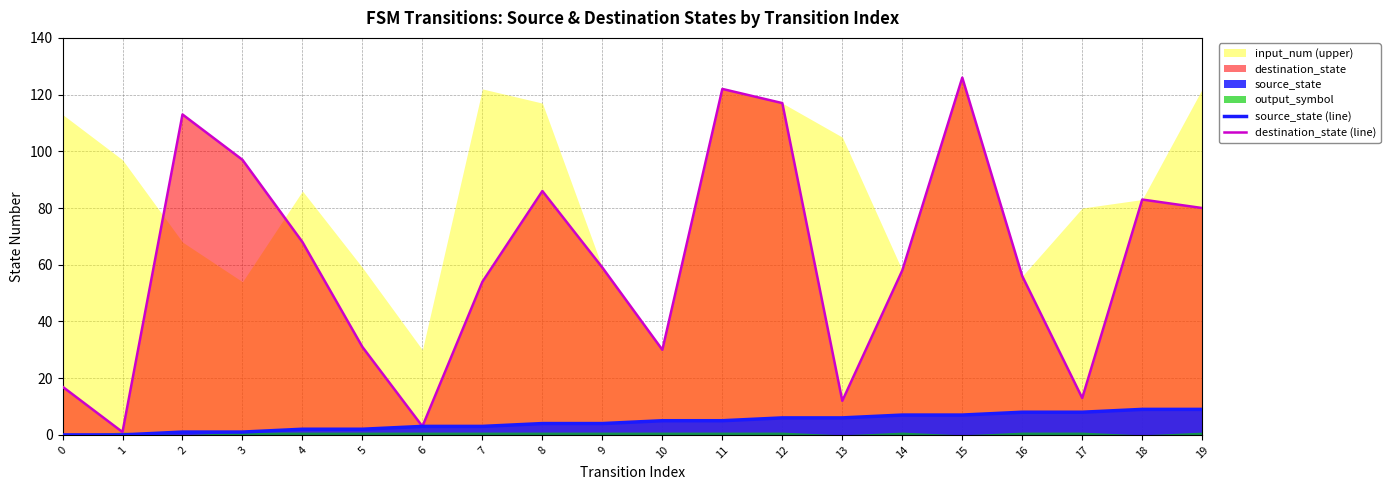

At which label does destination_state (line) reach its peak?

15